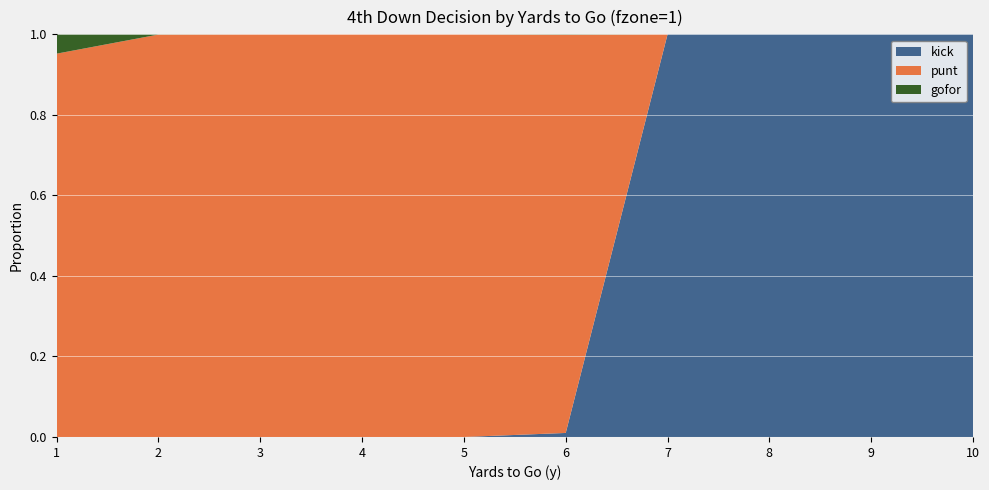

The kick series shows 1.0 at 9. True or false?

True